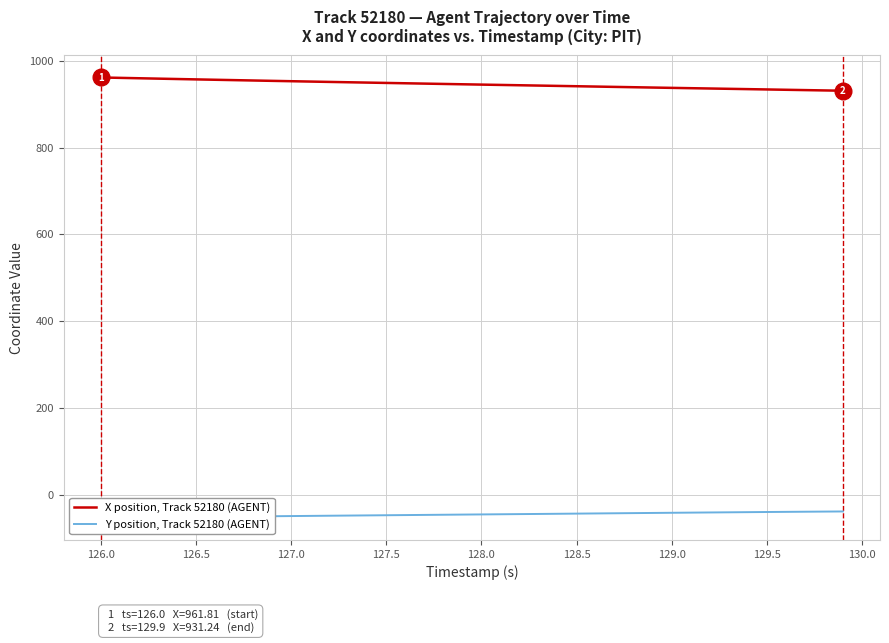

What is the lowest value of the X position, Track 52180 (AGENT) series?

931.2